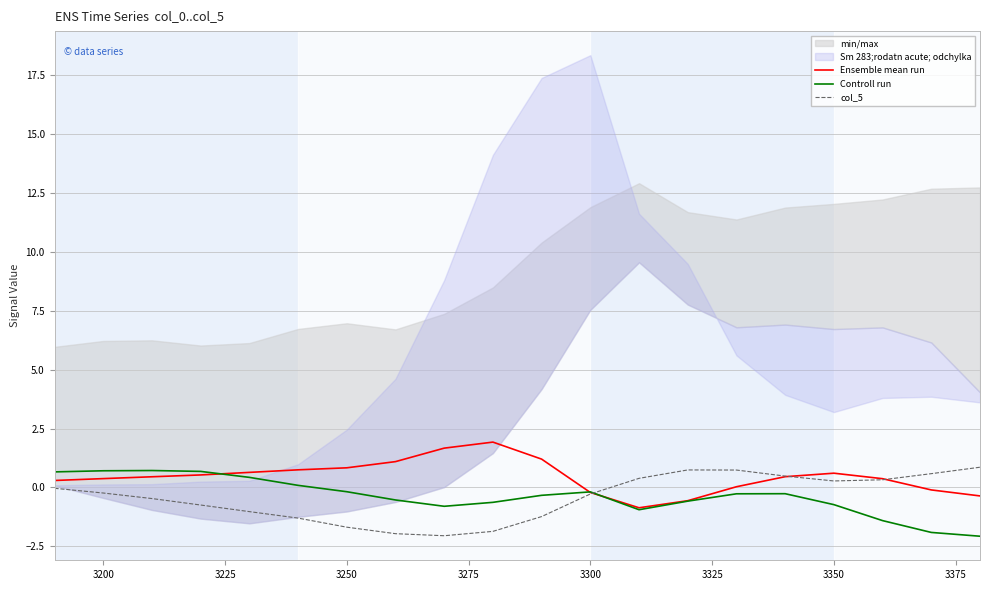

What is the value of the Ensemble mean run point at the 16th from the left?

0.5